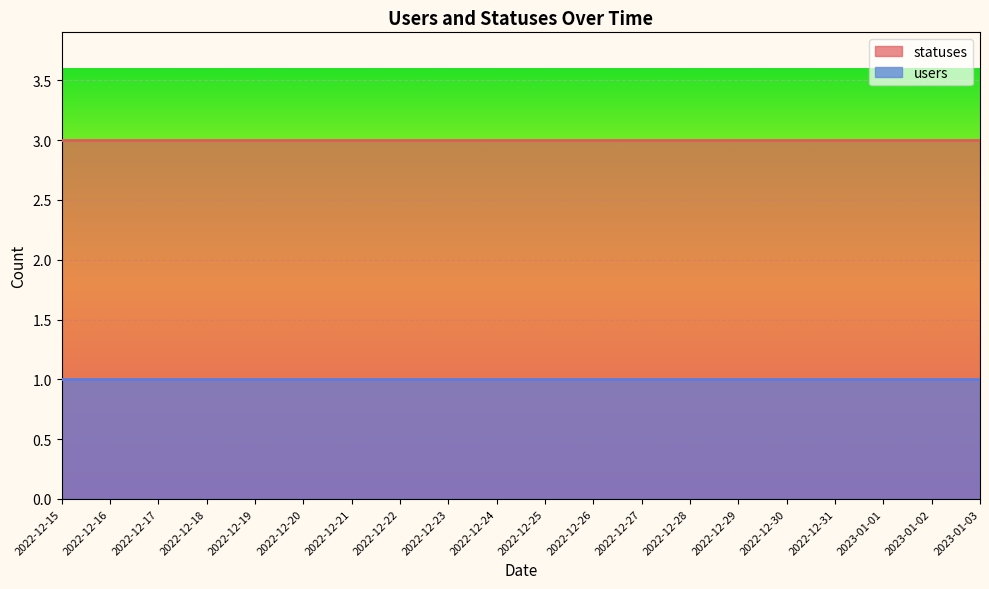

Between 2022-12-23 and 2022-12-27, which series saw the biggest shift?

statuses